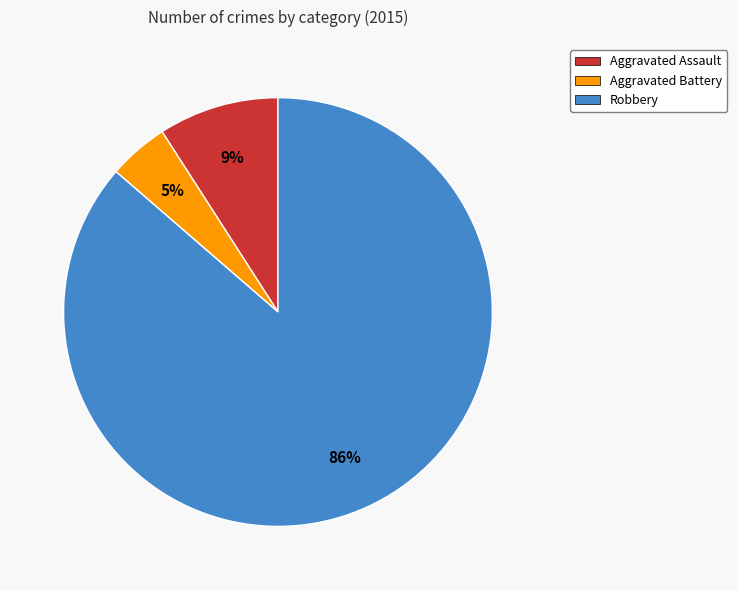

Combined, do Robbery and Aggravated Battery account for over 50%?

Yes